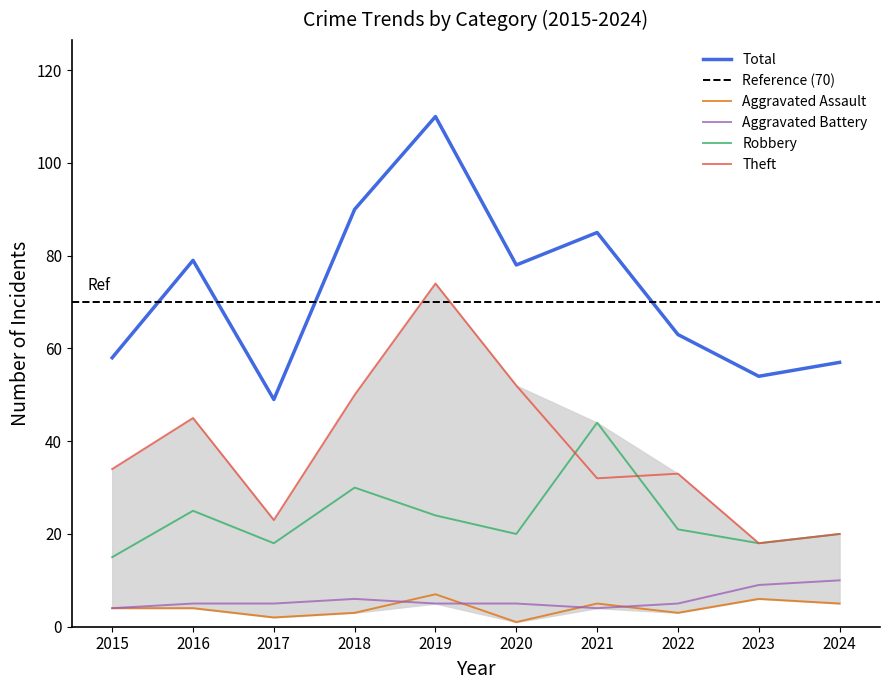

Which series has the widest spread of values?

Total